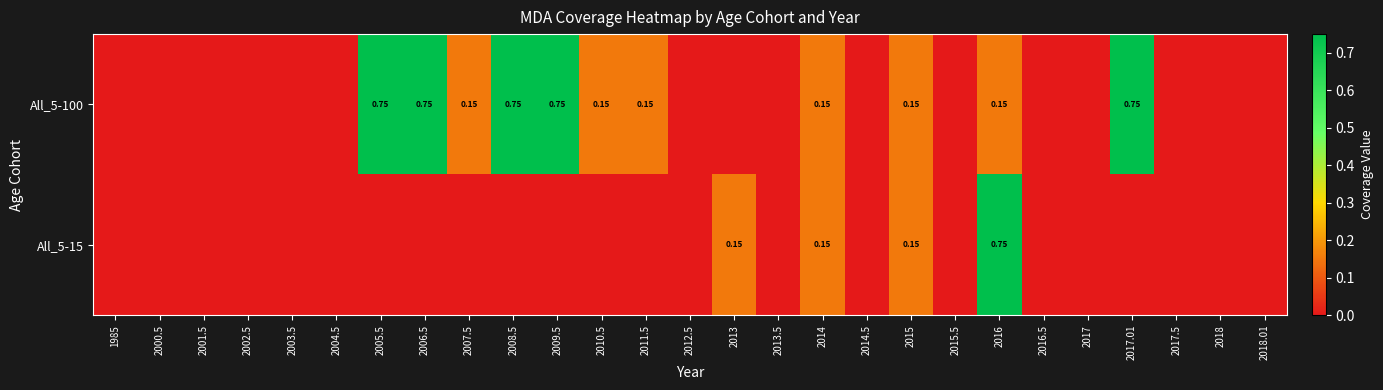

Is it true that All_5-15 equals 0.5 at 2017.5?

False